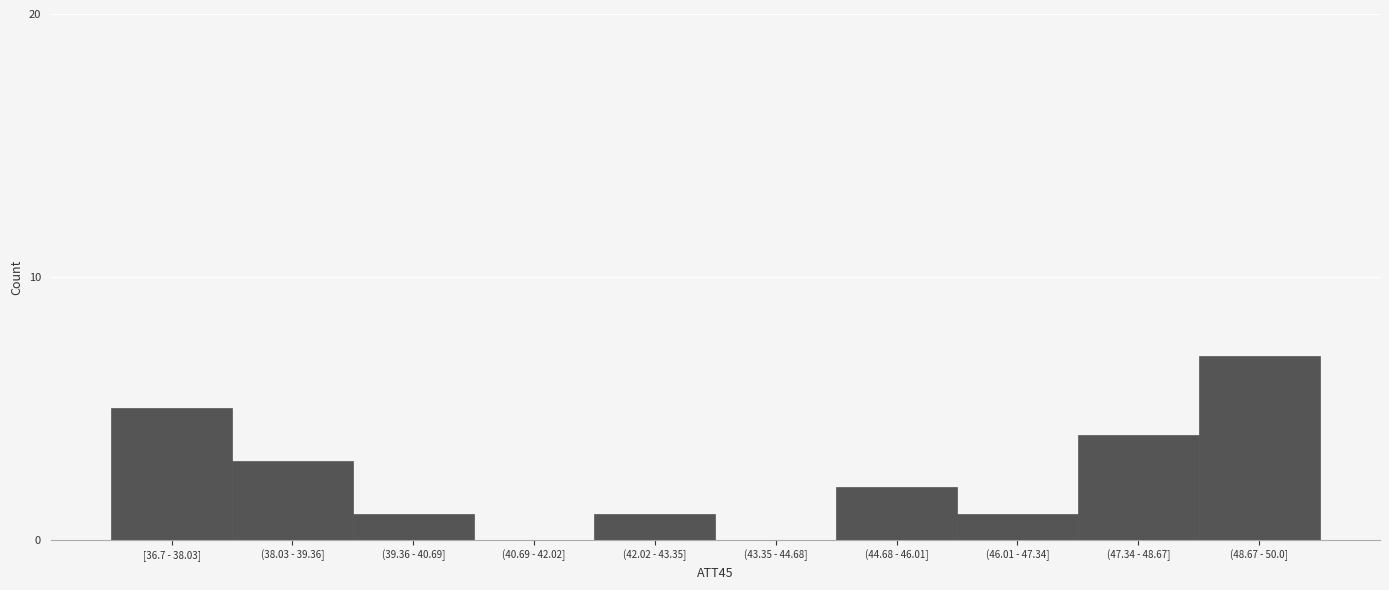

Reading right to left, what are all the values shown in this chart?

(48.67 - 50.0]=7	(47.34 - 48.67]=4	(46.01 - 47.34]=1	(44.68 - 46.01]=2	(43.35 - 44.68]=0	(42.02 - 43.35]=1	(40.69 - 42.02]=0	(39.36 - 40.69]=1	(38.03 - 39.36]=3	[36.7 - 38.03]=5